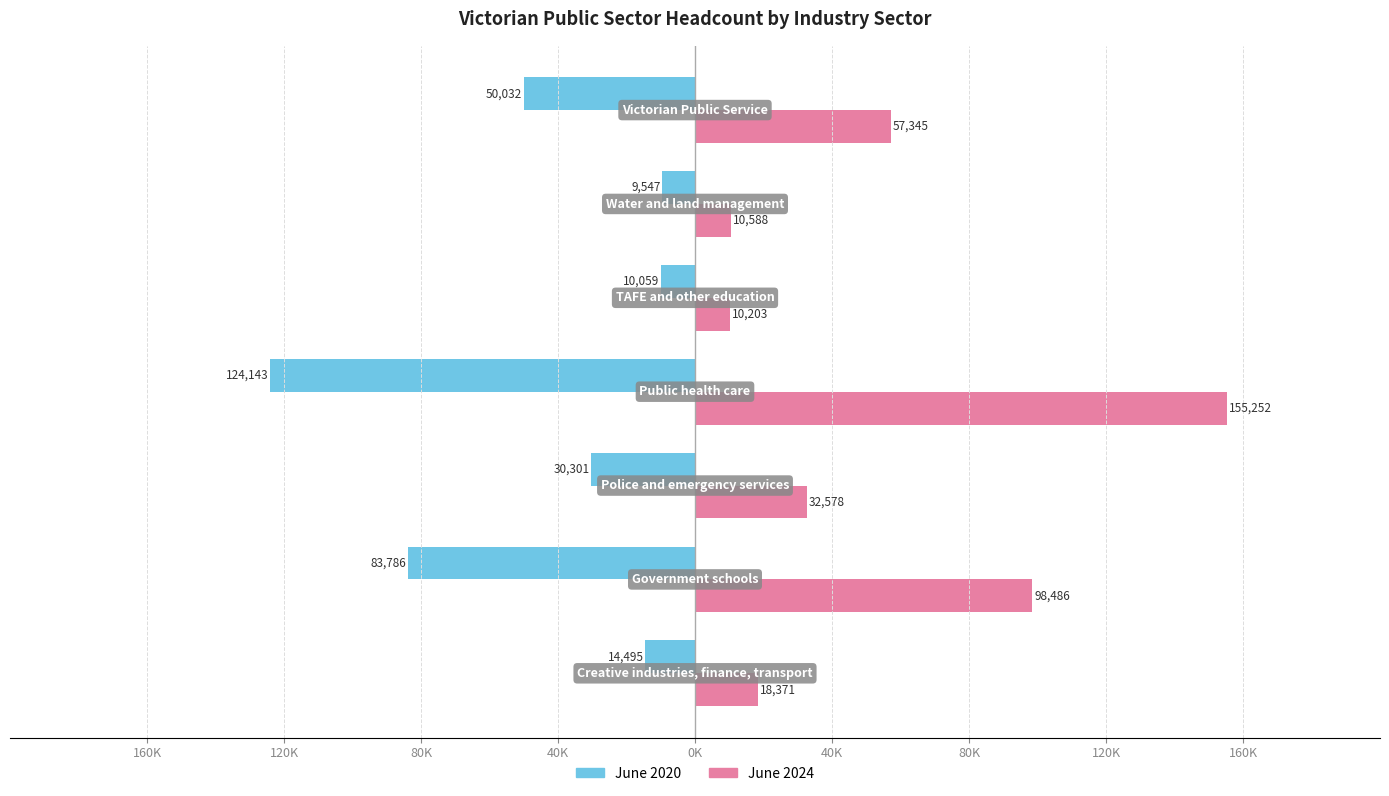

Which series has the largest range (max minus min)?

June 2024